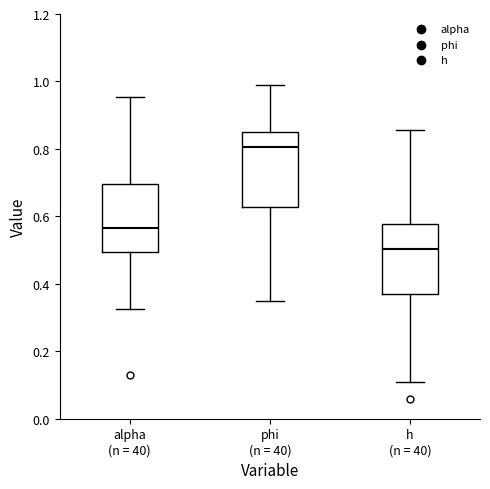

Which box's median line is the highest?

phi (n = 40)